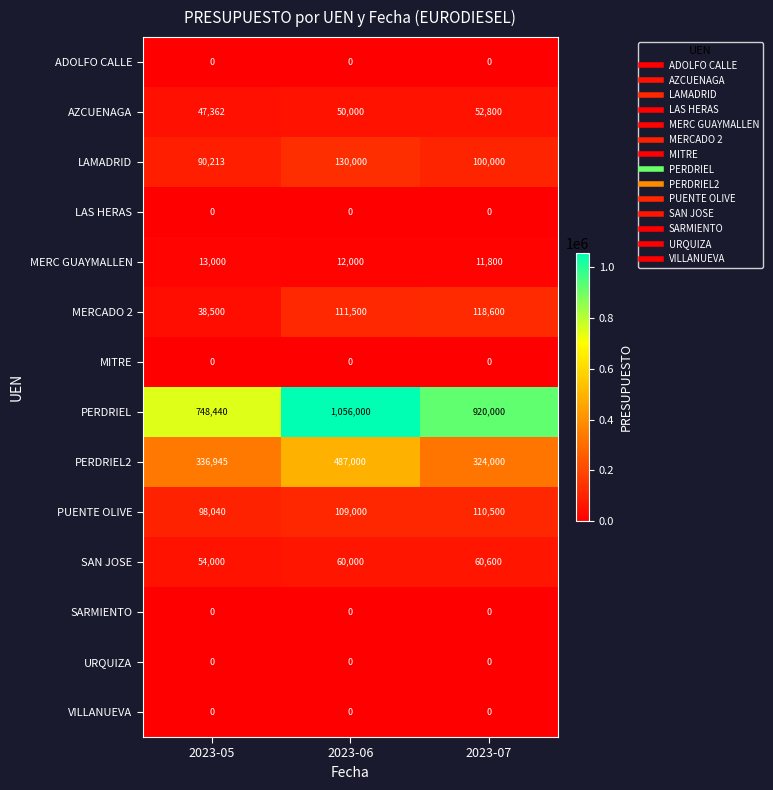

Rank the categories by AZCUENAGA value from lowest to highest.

2023-05, 2023-06, 2023-07